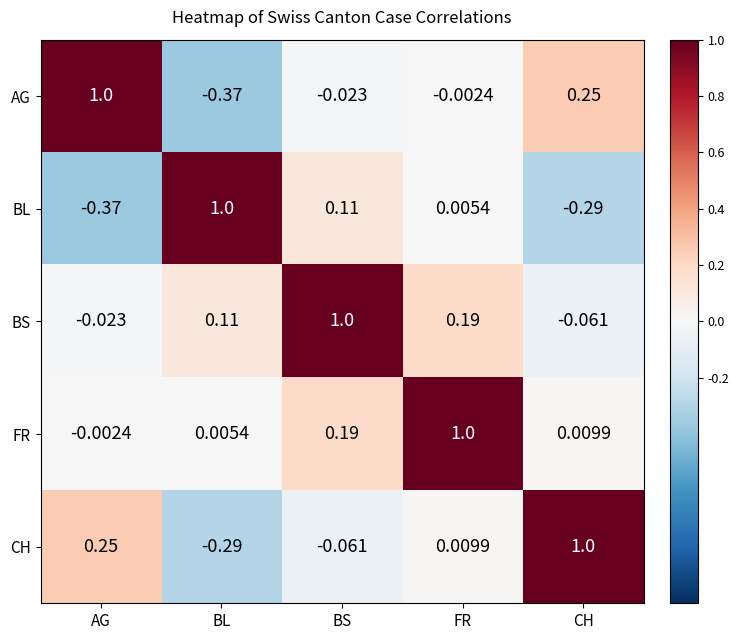

Where does the CH series first go above 0?

AG